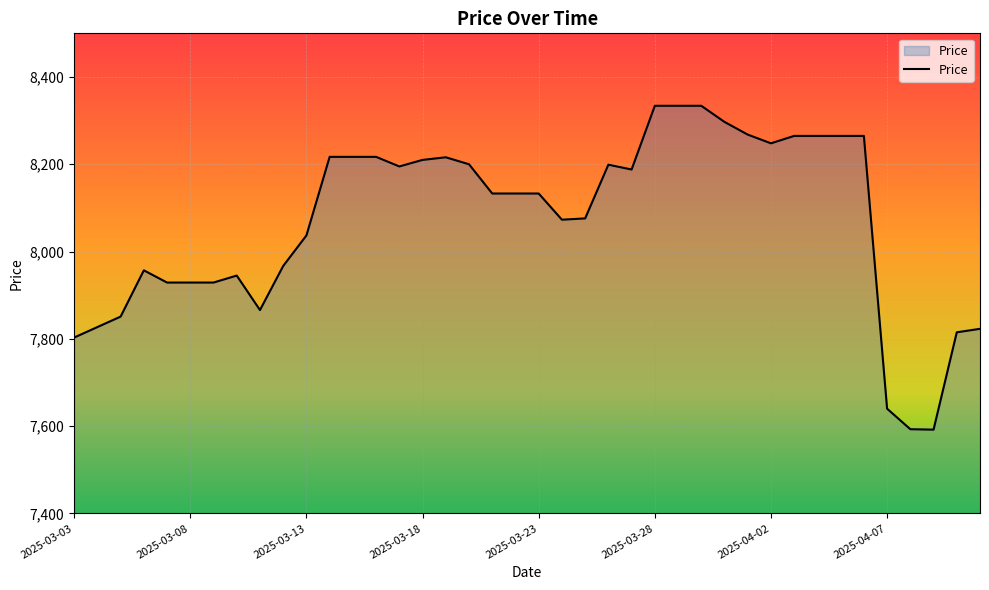

What is the greatest value displayed?

8334